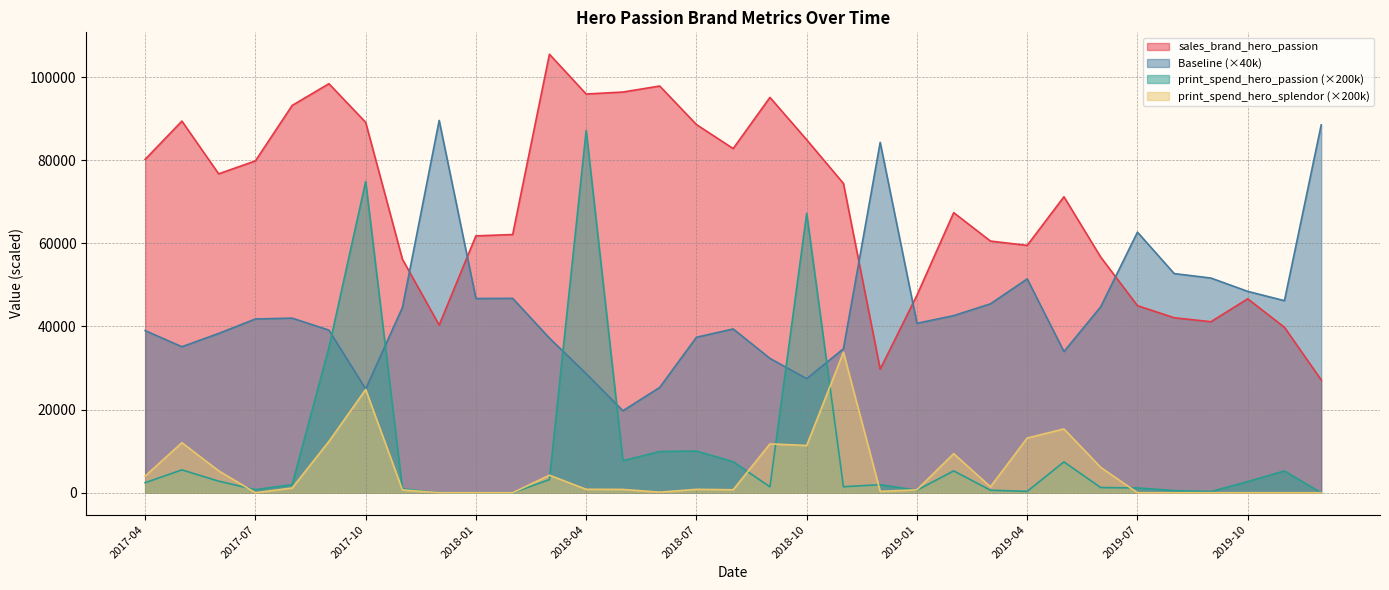

At which label does Baseline first exceed 41800?

2017-08